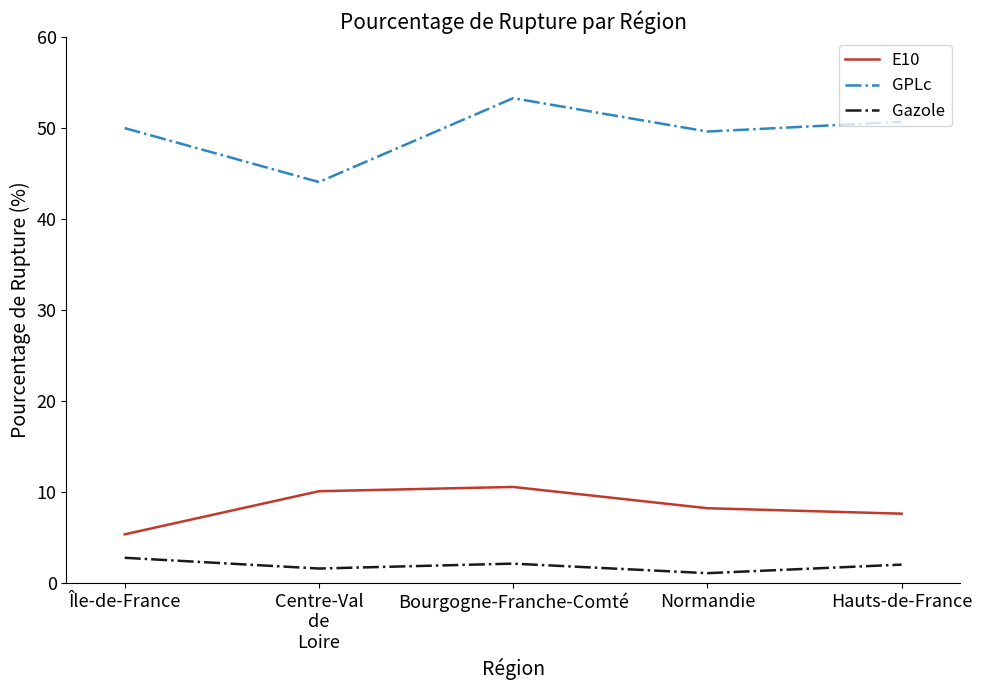

Between Île-de-France and Normandie, which series saw the biggest shift?

E10